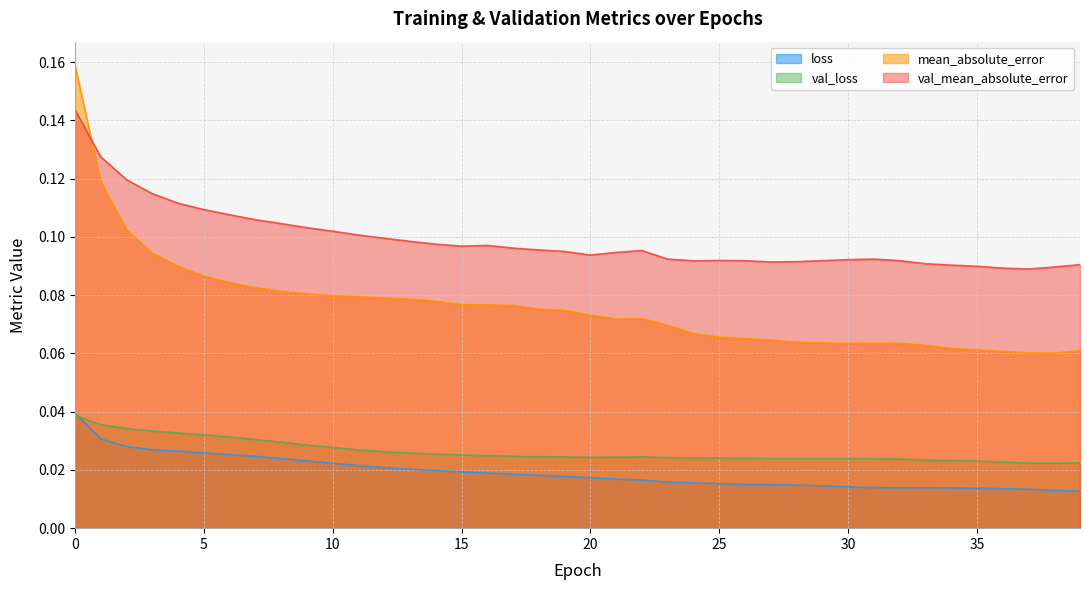

The mean_absolute_error series shows 0.1 at 38. True or false?

False